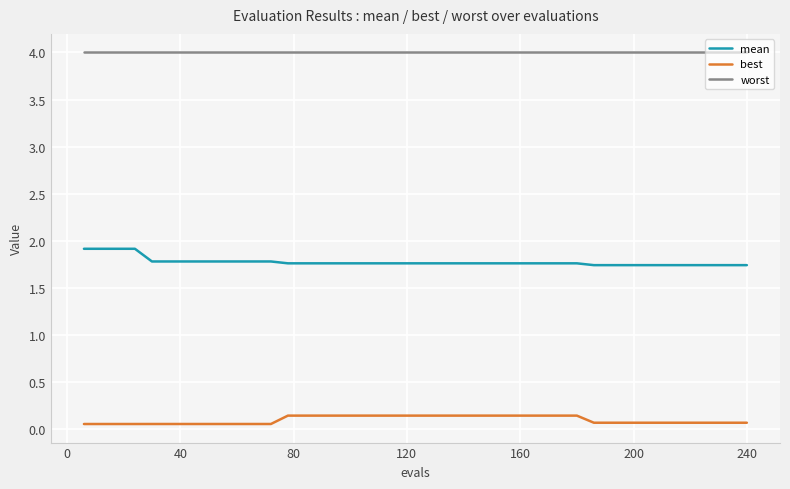

What is the maximum value shown in the chart?

4.0